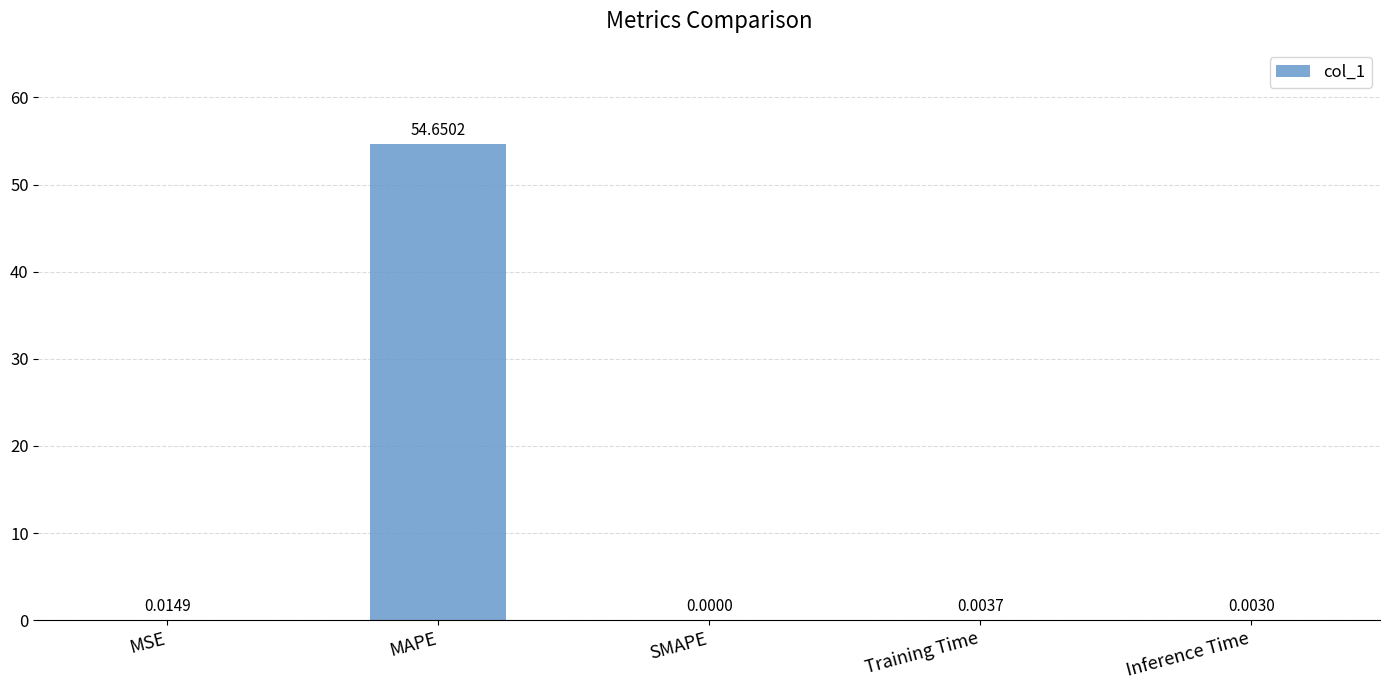

Count the number of data series in this chart.

1